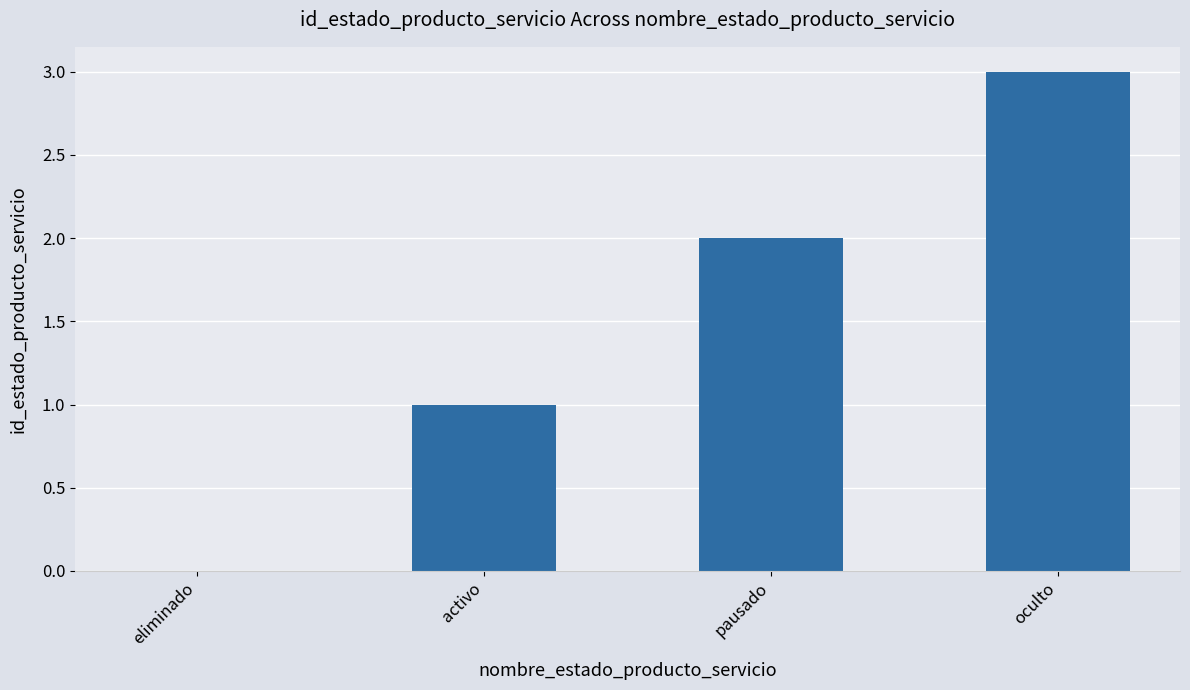

Between pausado and oculto, which is larger?

oculto